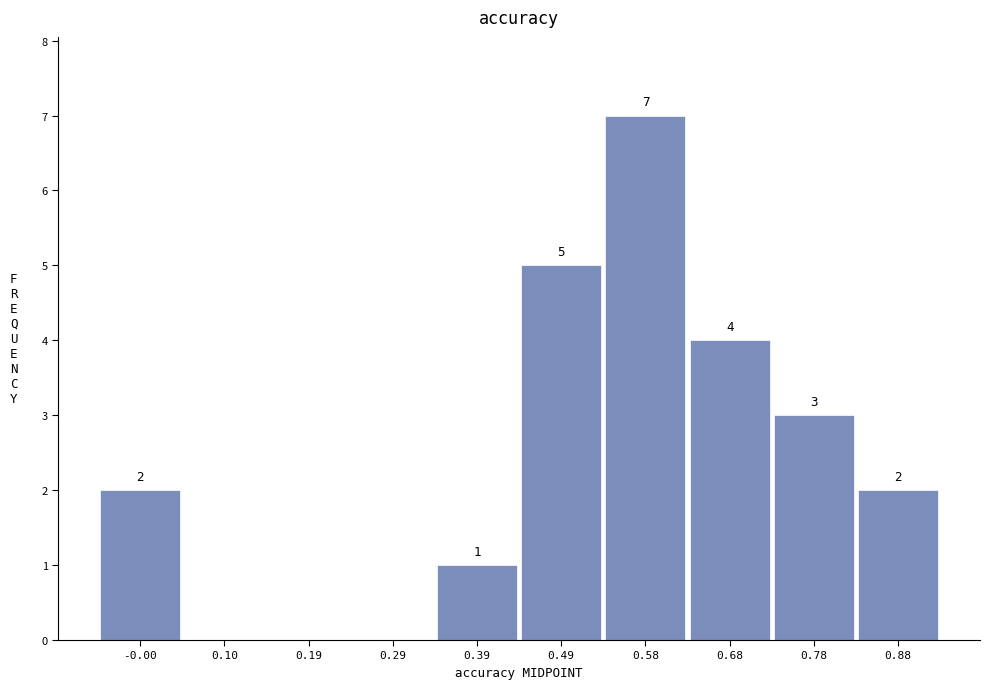

Which range on the x-axis has the tallest bar?

0.54 to 0.63